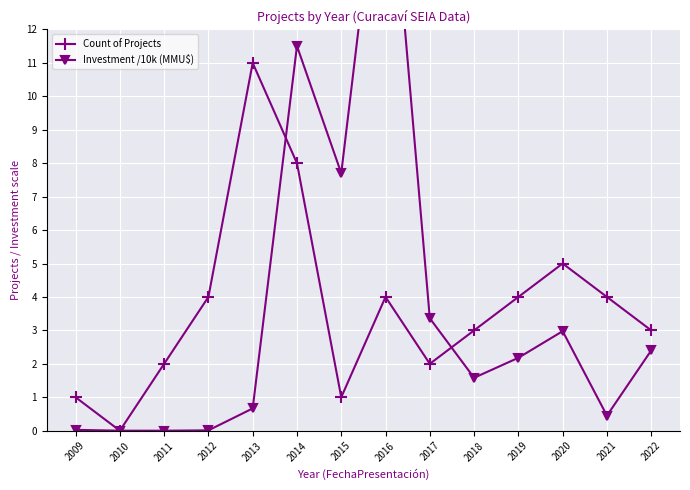

Is this an area chart (filled region under the line)?

No